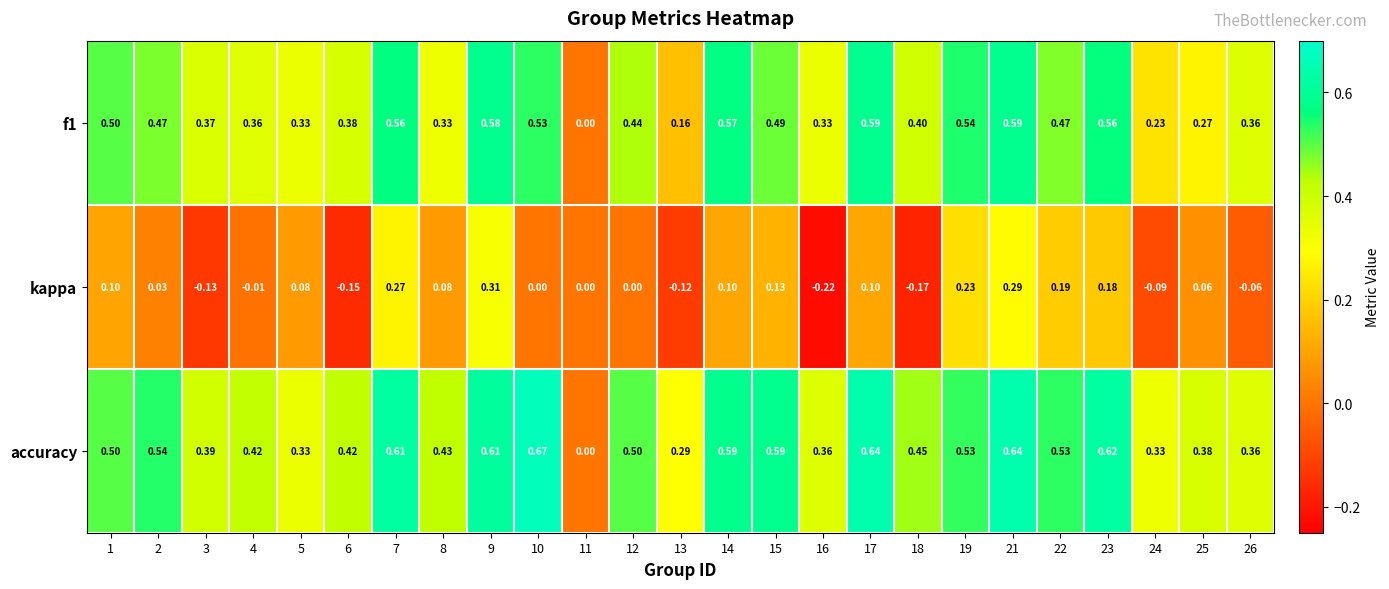

Which series has the largest total across all categories?

accuracy